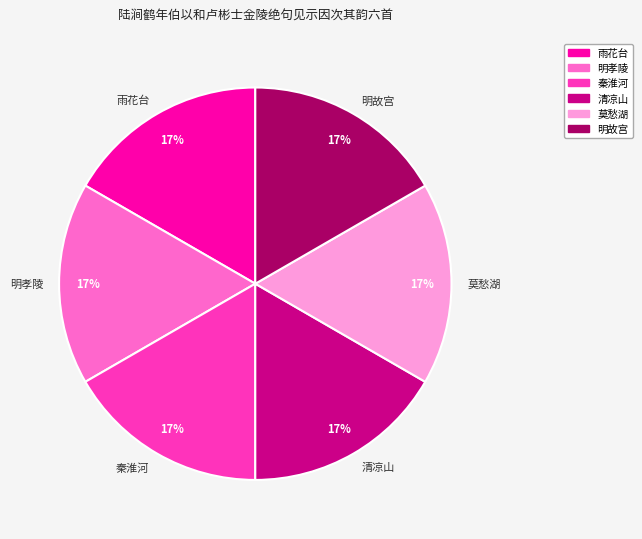

What percentage is the 秦淮河 slice, to the nearest percent?

17%